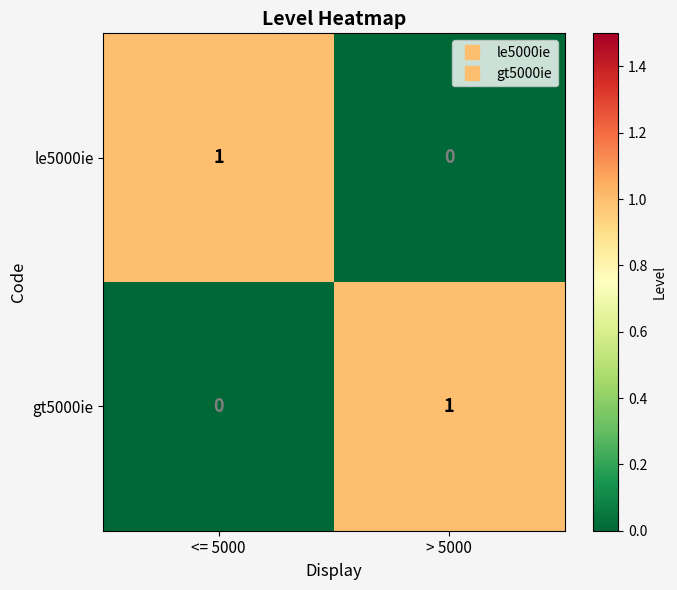

At which label is le5000ie closest to 0?

> 5000